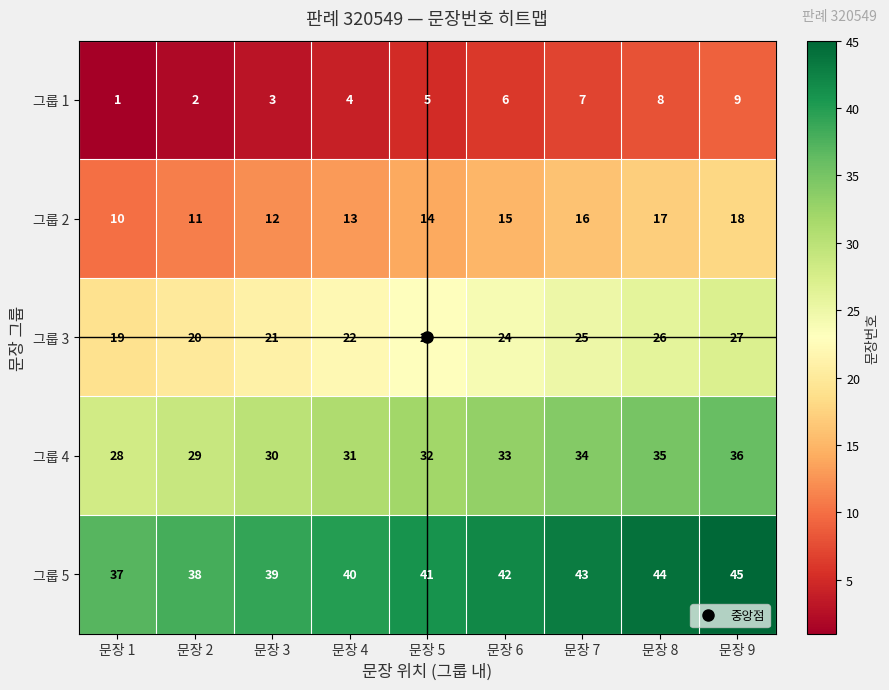

What is the sum of all 그룹 4 values?

288